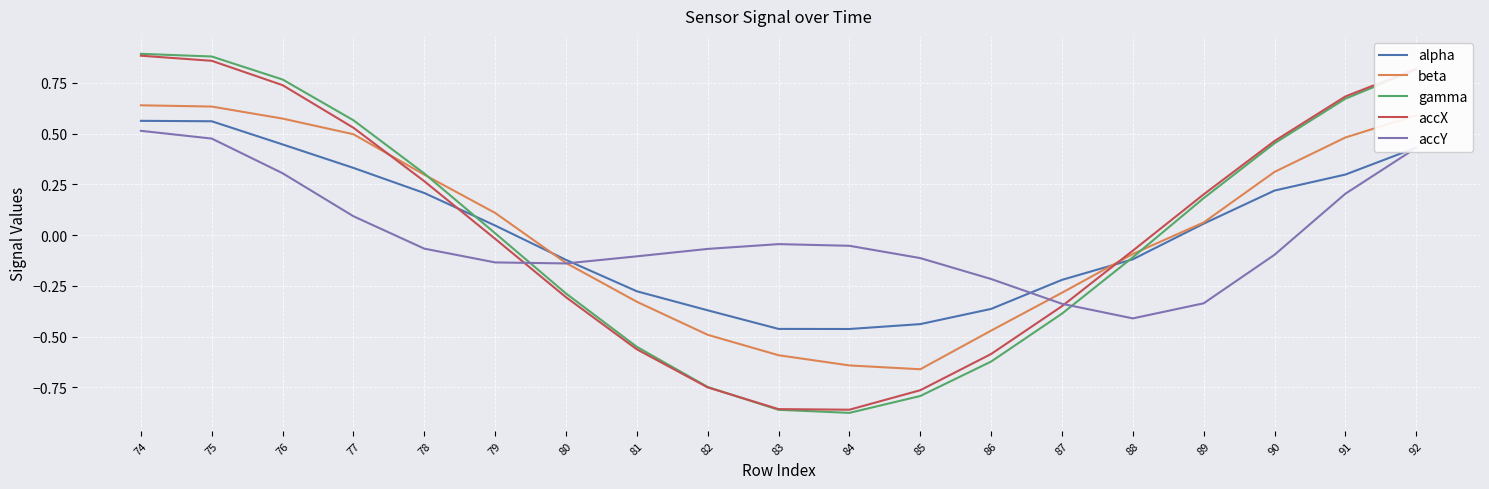

Between 82 and 87, which series saw the biggest shift?

accX